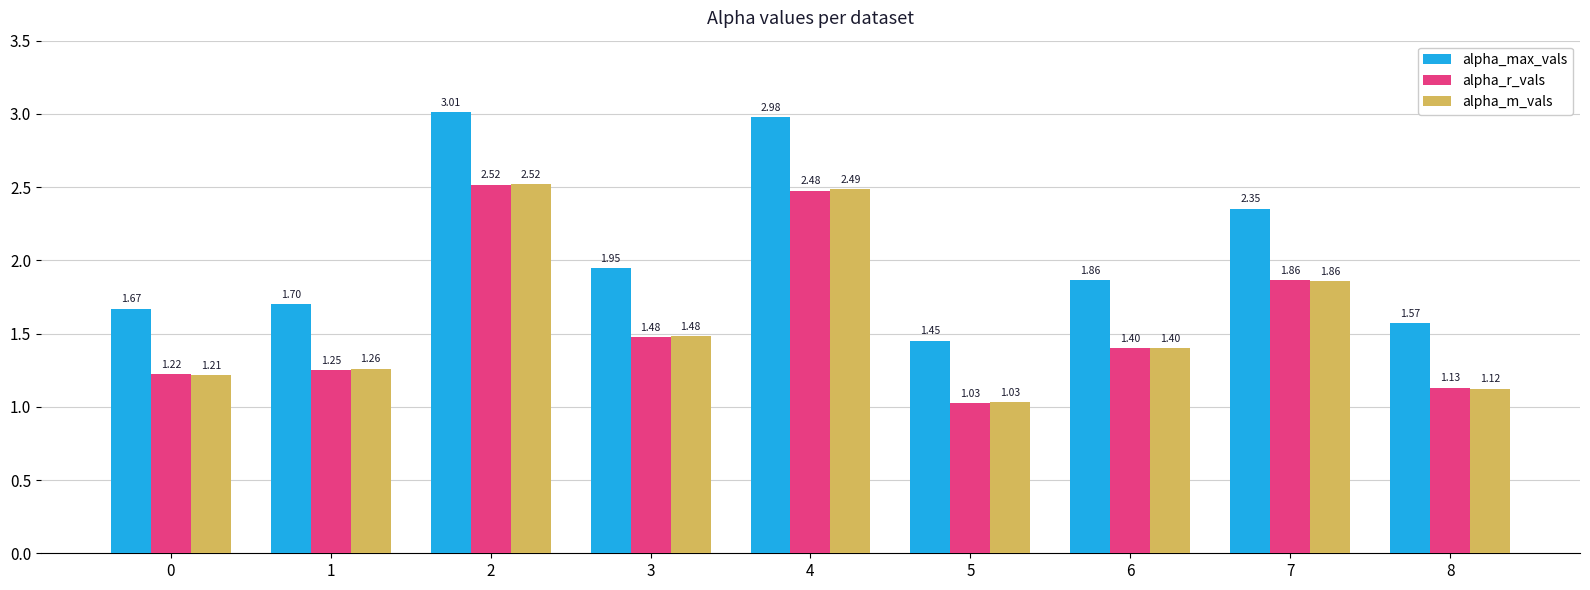

At how many categories does at least one series exceed 1?

9